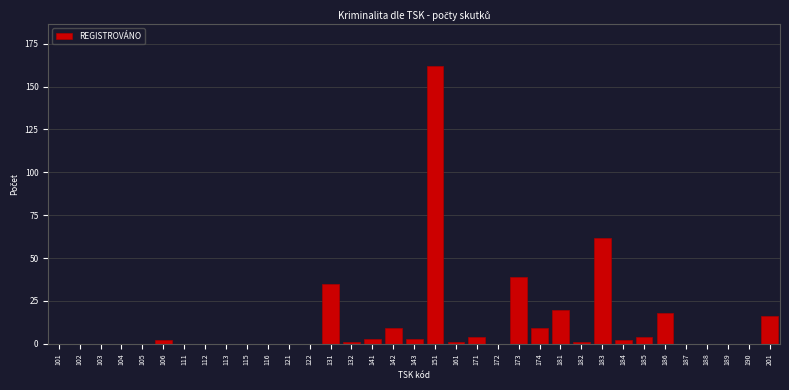

The value at 131 is 24. True or false?

False